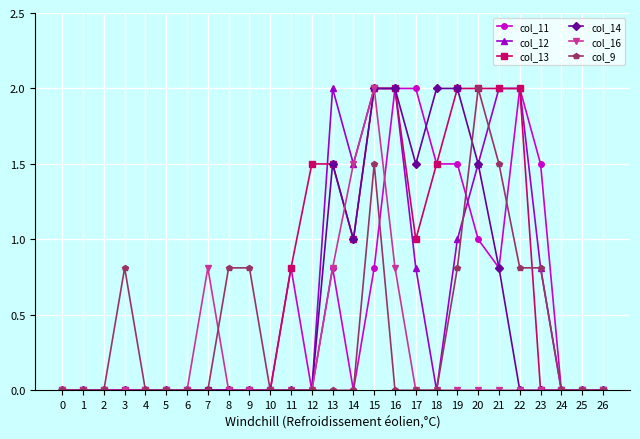

What is the value of the col_14 point at the 16th from the left?

2.0